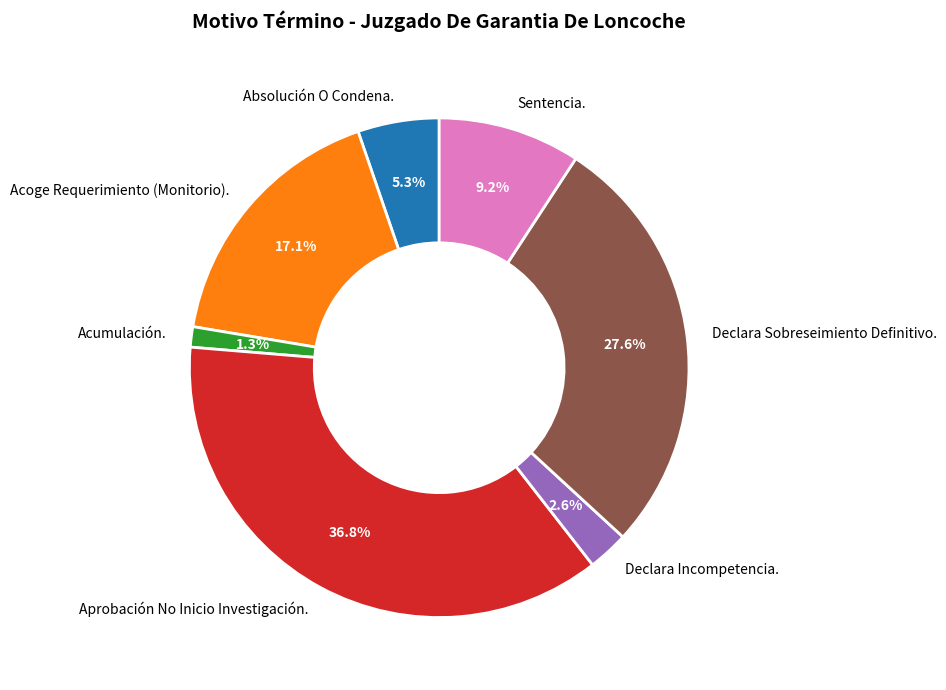

What percentage do Acumulación. and Acoge Requerimiento (Monitorio). together represent?

18.4%